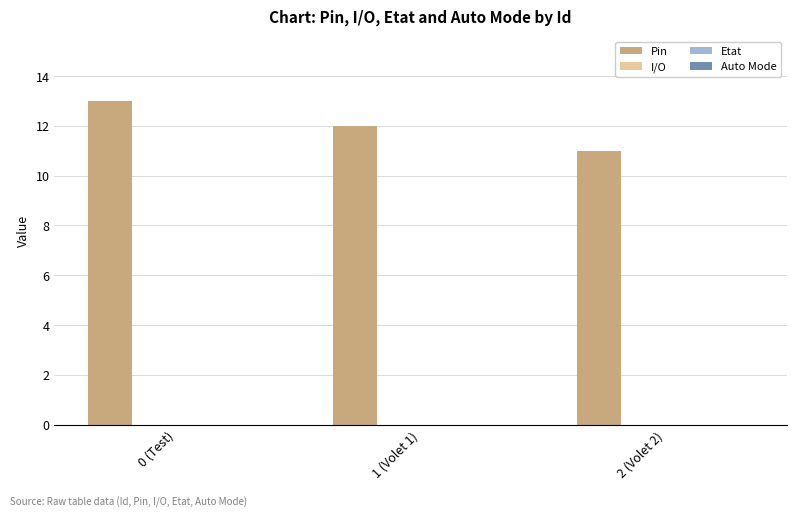

What is the value of the 2nd bar from the left?

12